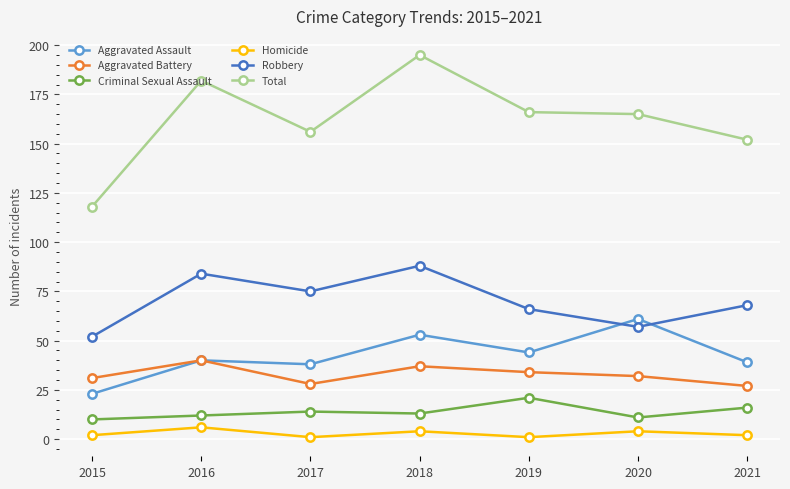

Rank the series by their maximum value, from highest to lowest.

Total, Robbery, Aggravated Assault, Aggravated Battery, Criminal Sexual Assault, Homicide